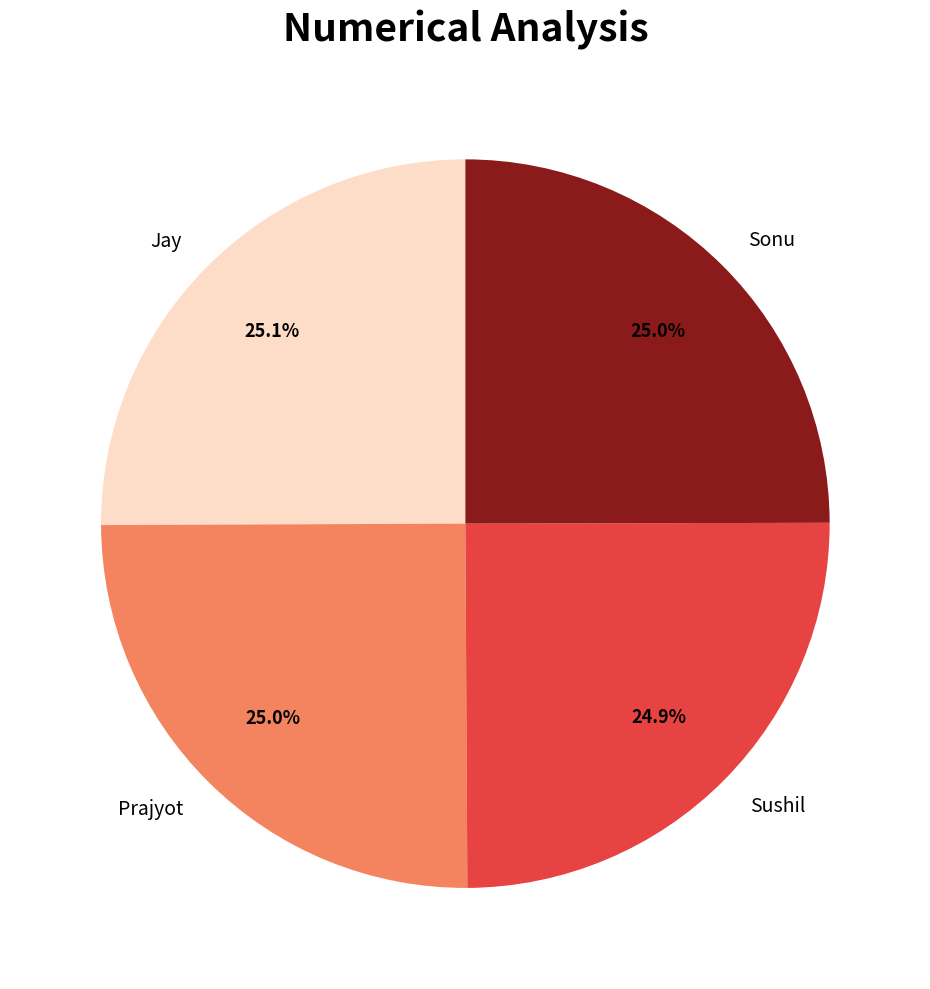

True or false: Sonu accounts for 16% of the total.

False